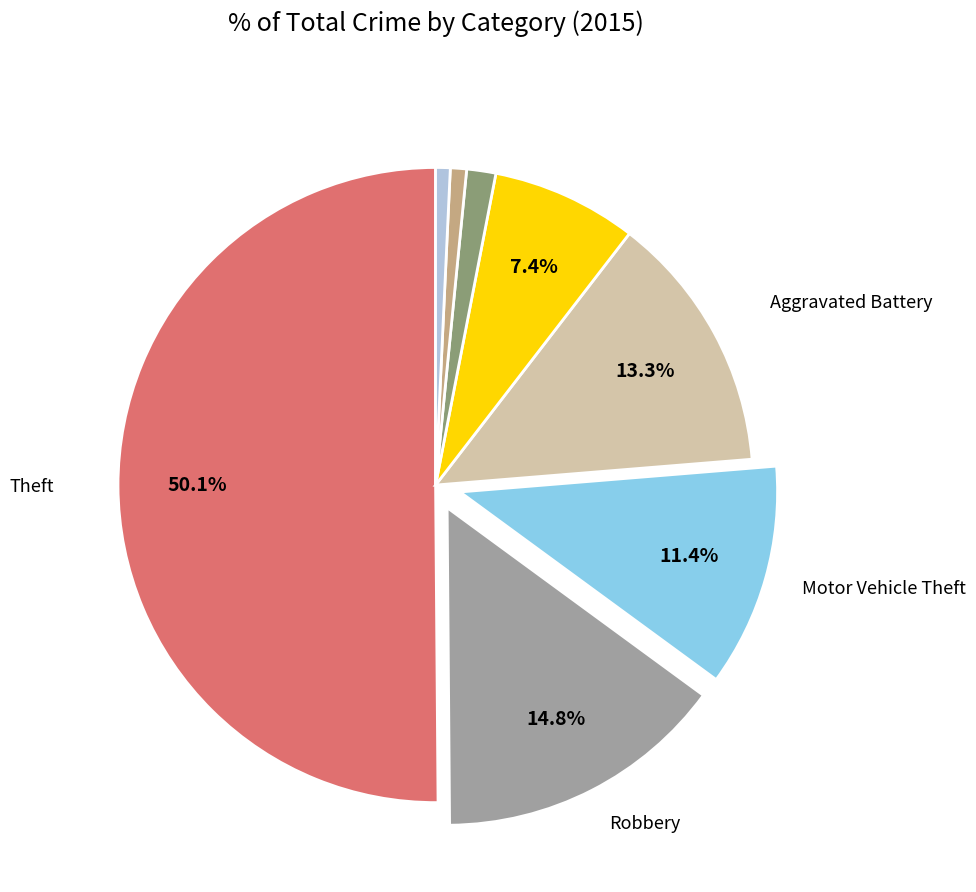

How many slices are in this pie chart?

8